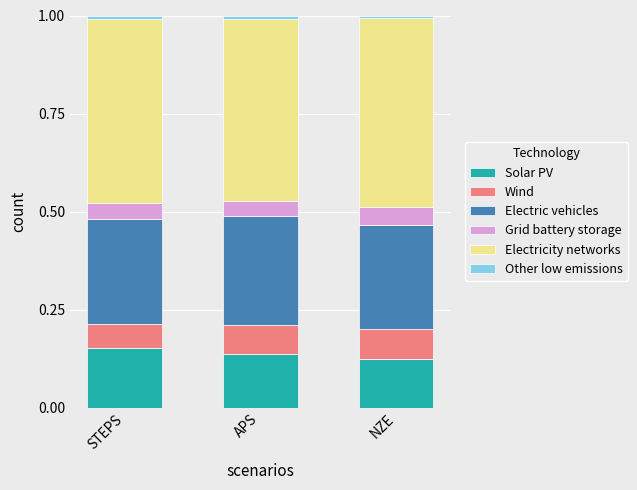

How many bars are there in total?

3